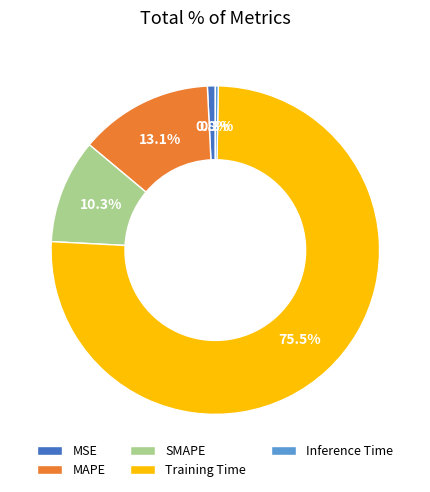

To the nearest percent, what is the combined percentage of MAPE and Training Time?

89%